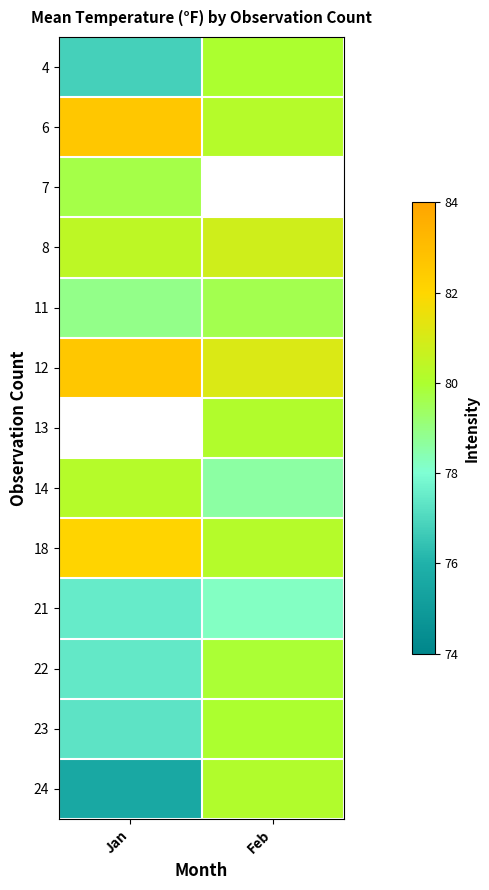

List the labels in order of 12 value, smallest first.

Feb, Jan